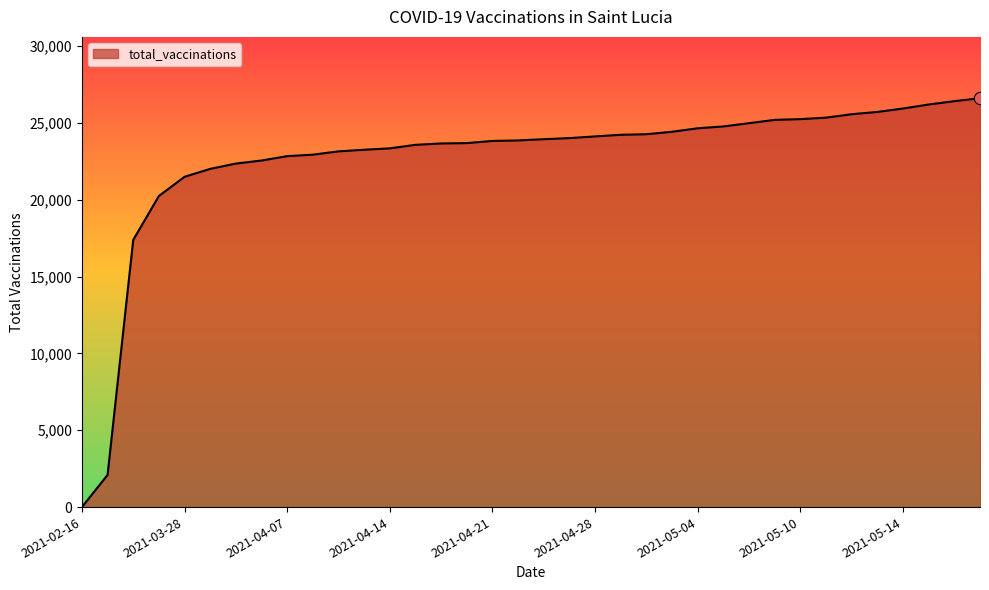

What is the maximum value shown in the chart?

26609